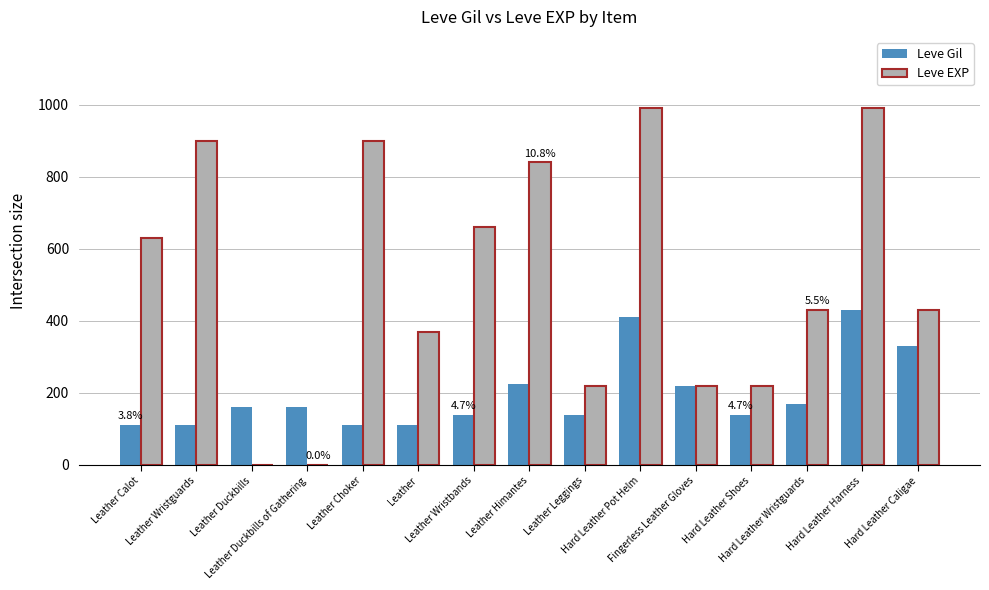

What is the sum of all Leve EXP values?

7802